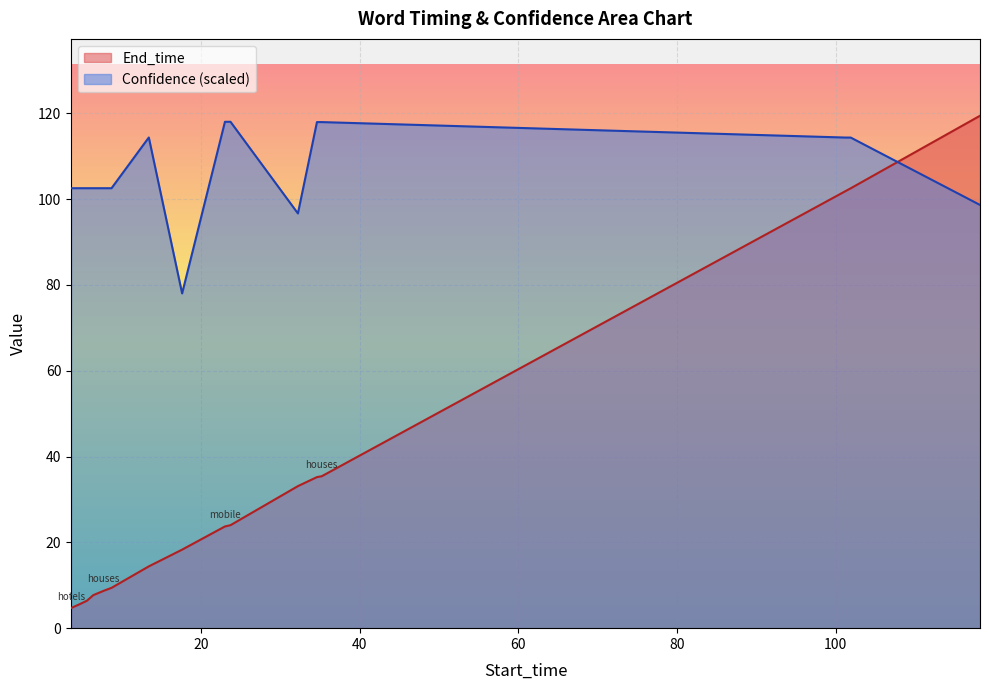

How many lines are shown in the chart?

2